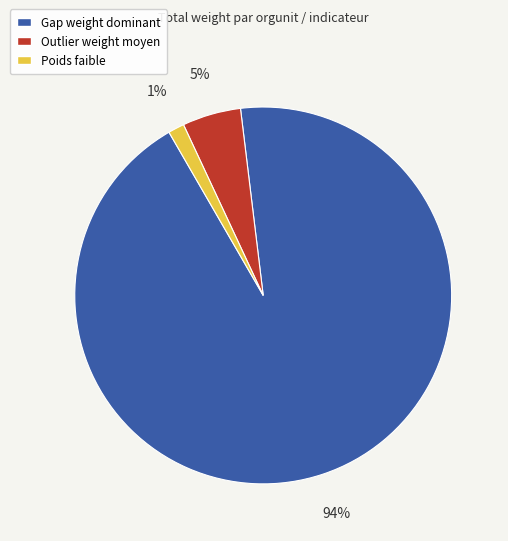

To the nearest percent, what is the average slice percentage?

33%